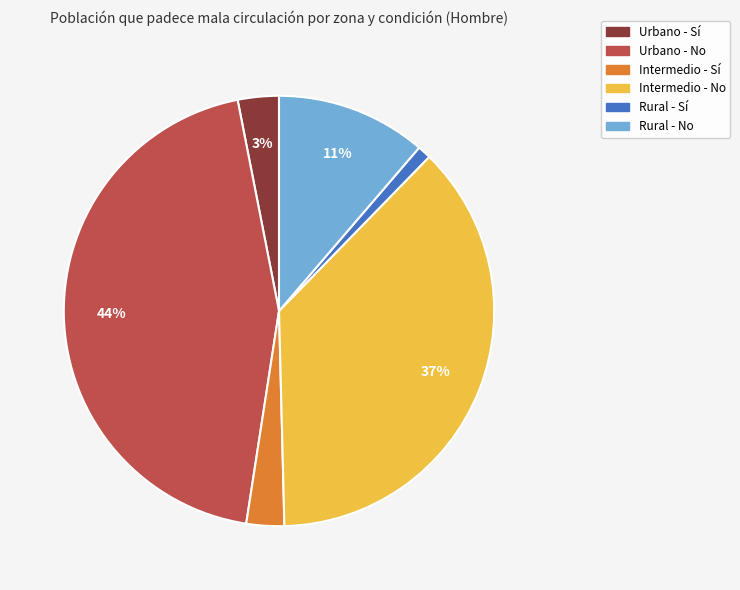

How many segments does this pie chart have?

6